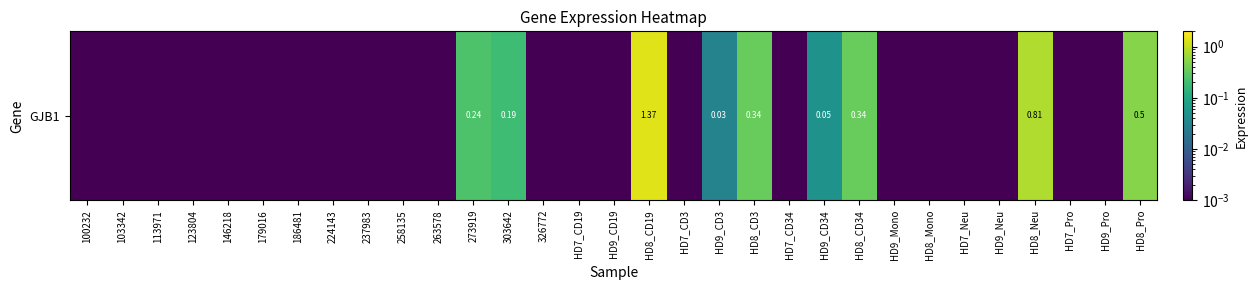

Rank the categories by value from highest to lowest.

HD8_CD19, HD8_Neu, HD8_Pro, HD8_CD3, HD8_CD34, 273919, 303642, HD9_CD34, HD9_CD3, 100232, 103342, 113971, 123804, 146218, 179016, 186481, 224143, 237983, 258135, 263578, 326772, HD7_CD19, HD9_CD19, HD7_CD3, HD7_CD34, HD9_Mono, HD8_Mono, HD7_Neu, HD9_Neu, HD7_Pro, HD9_Pro